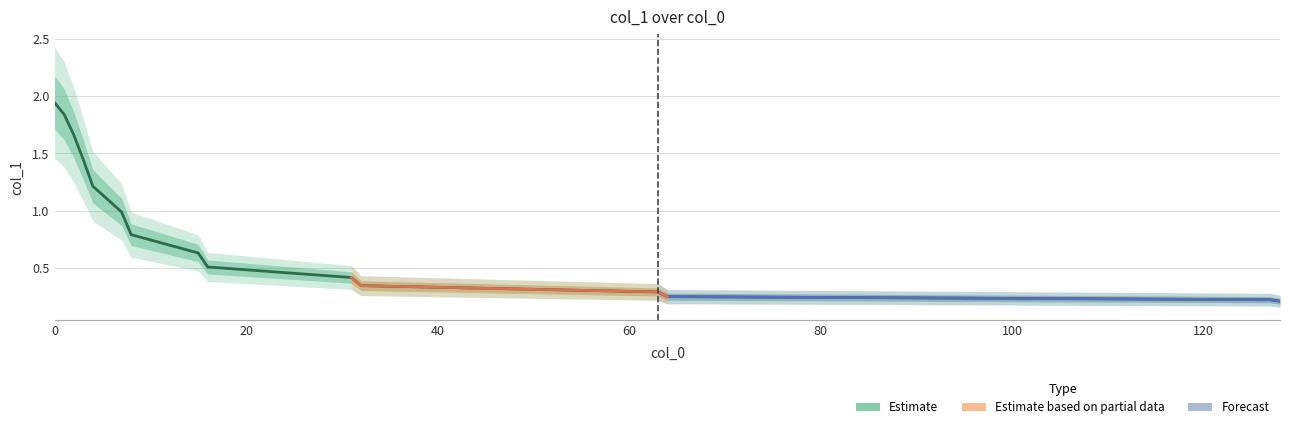

What is the value of the 4th point from the left?

1.4